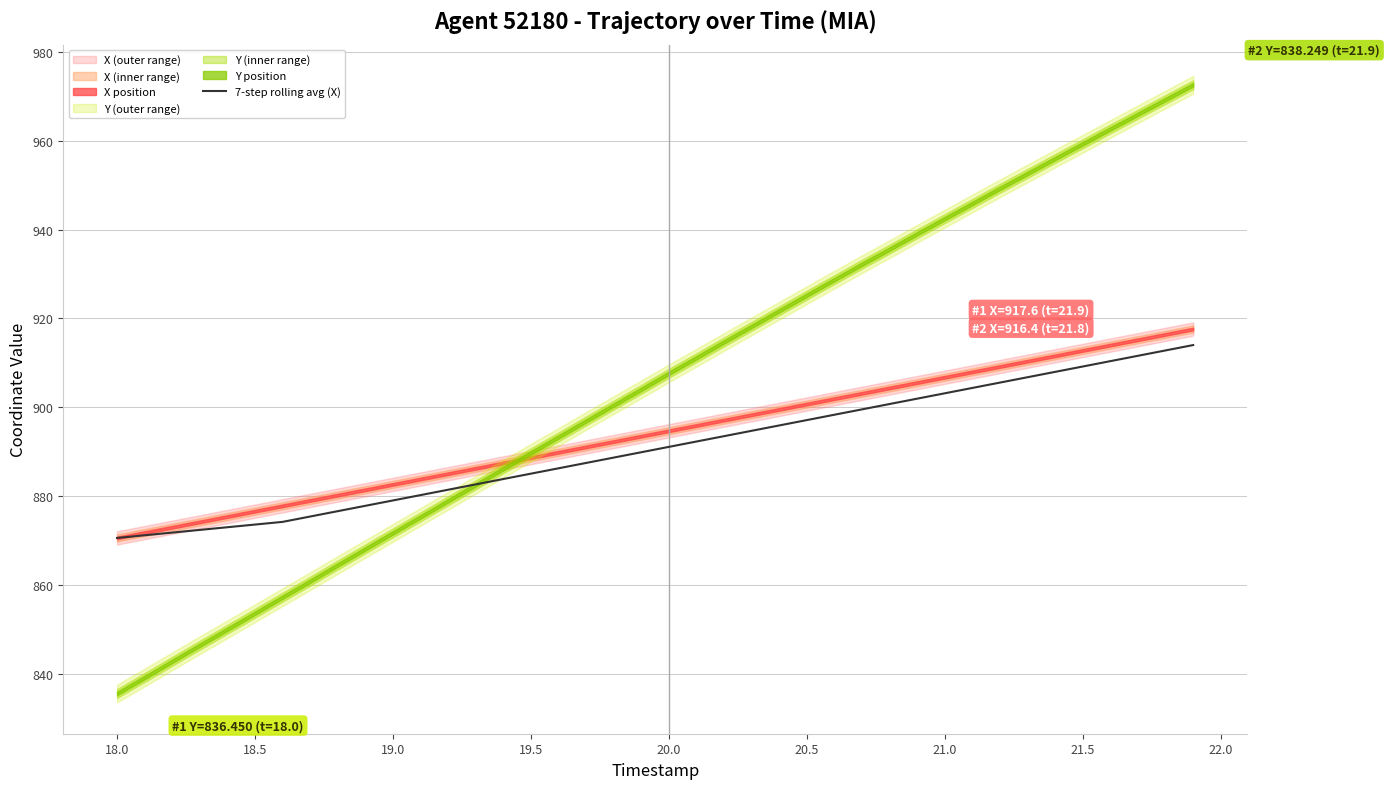

What is the lowest value of the 7-step rolling avg (X) series?

870.6